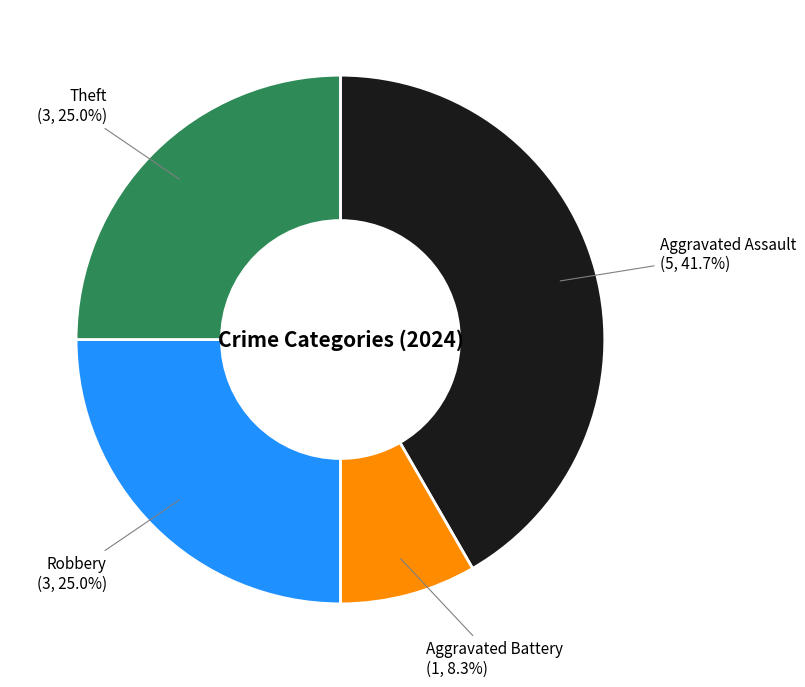

Is there any slice that represents more than half of the pie?

No